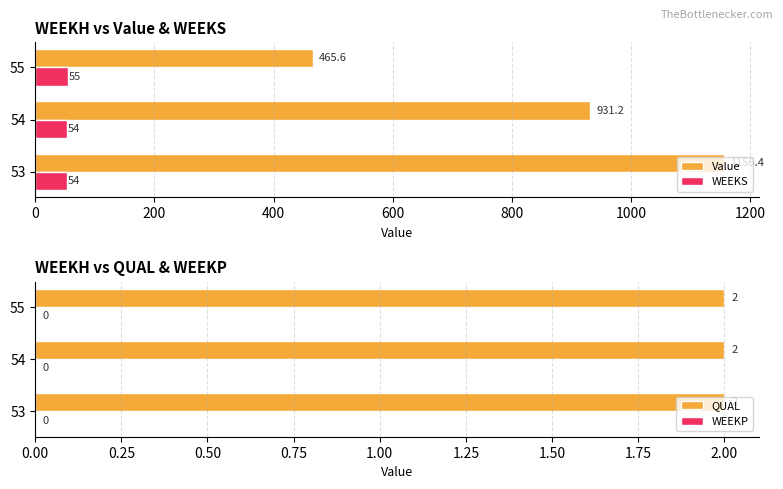

What is the difference between the WEEKS values at 55 and 53?

1.0